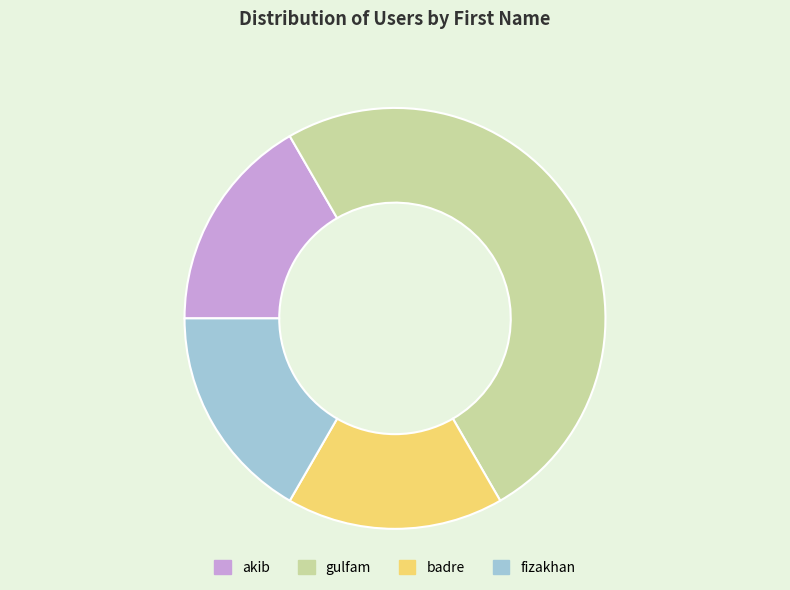

Is it true that gulfam is 36% of the pie?

False